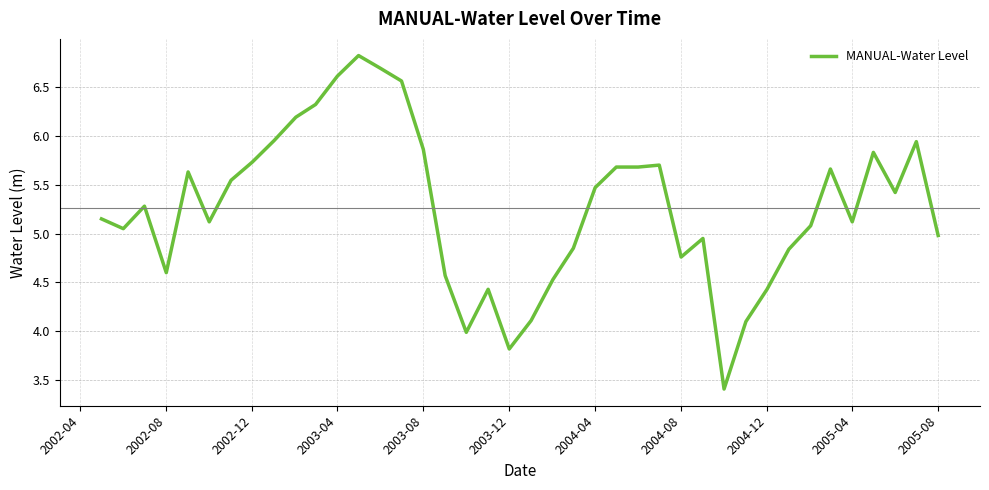

What is the difference between the maximum and minimum values?

3.4